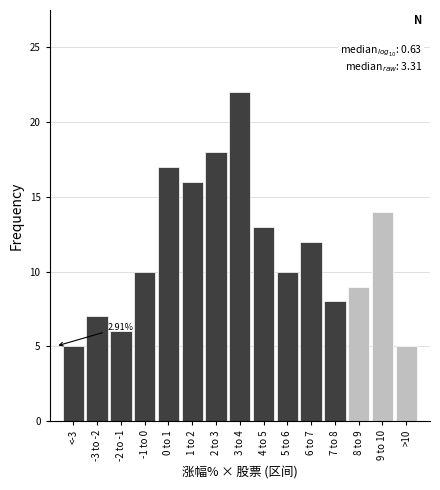

What is the change in value from 7 to 8 to 9 to 10?

+6